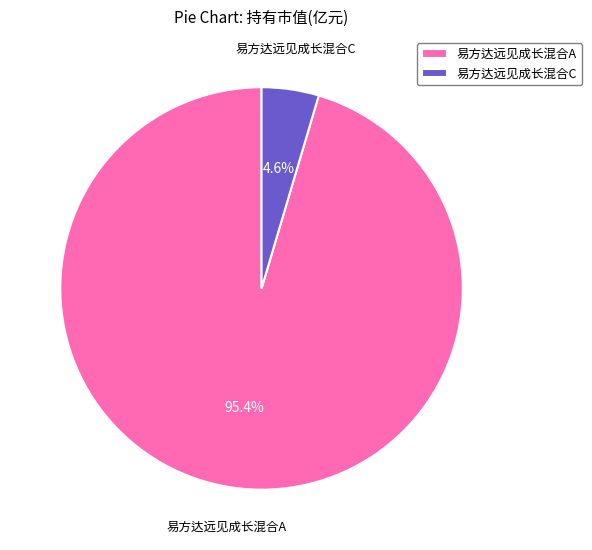

To the nearest percent, what portion does 易方达远见成长混合A represent?

95%